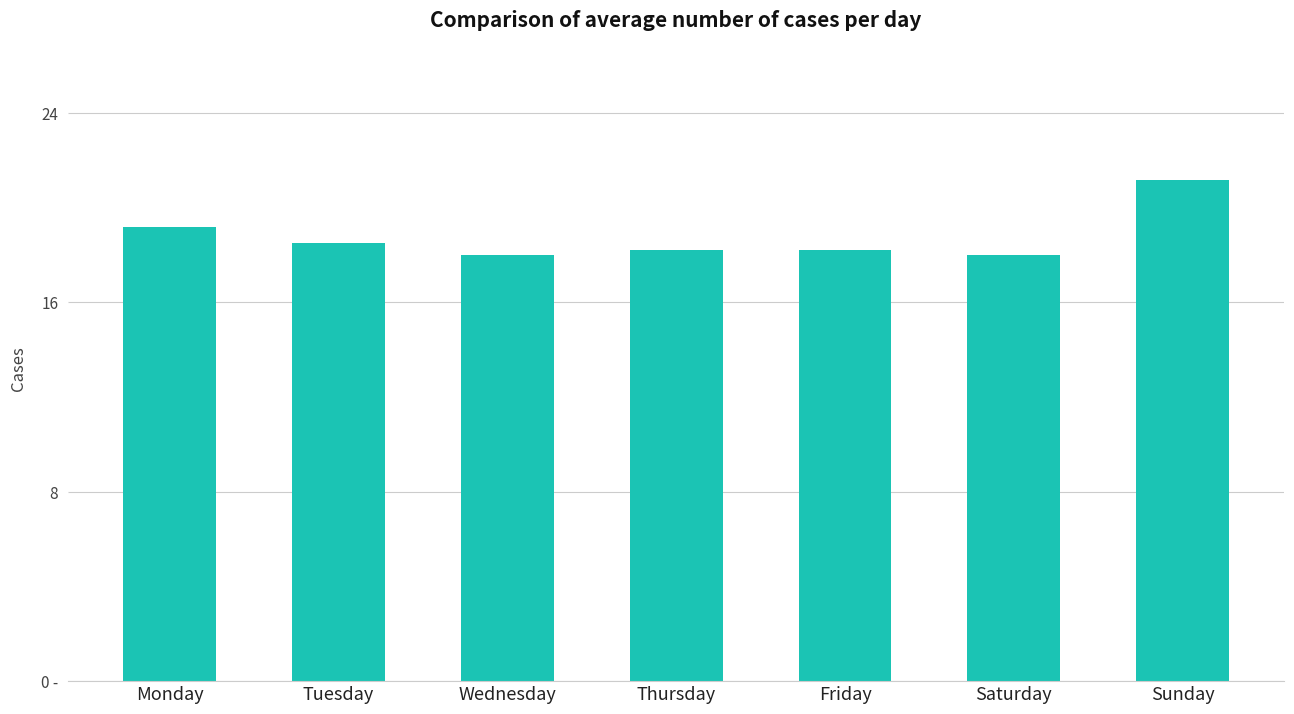

Reading left to right, what are all the values shown in this chart?

19.2	18.5	18.0	18.2	18.2	18.0	21.2